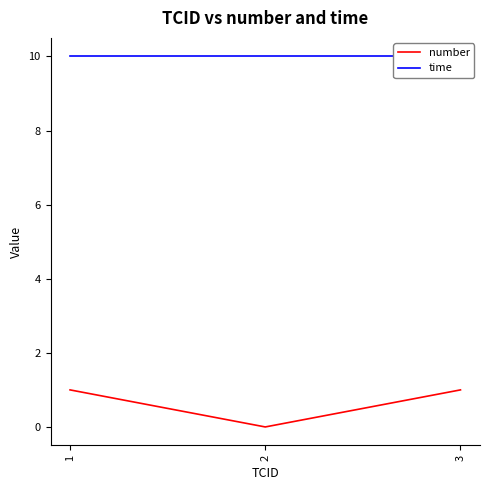

Reading left to right, extract all data points from this chart.

number: 1	0	1
time: 10	10	10